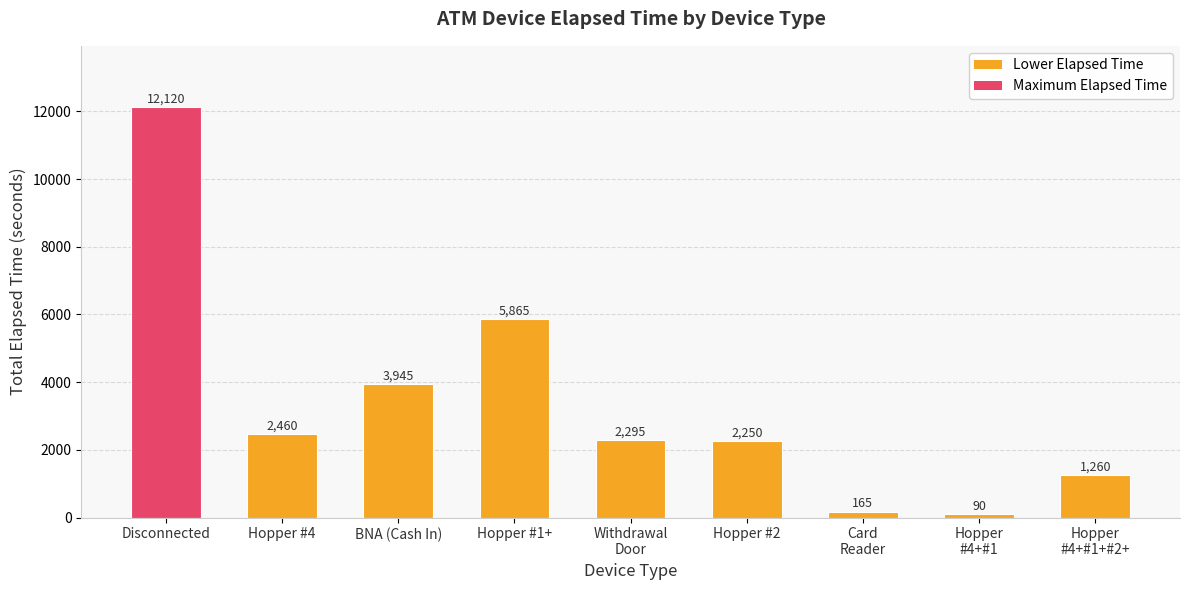

Rank the categories by value from highest to lowest.

Disconnected, Hopper #1+, BNA (Cash In), Hopper #4, Withdrawal
Door, Hopper #2, Hopper
#4+#1+#2+, Card
Reader, Hopper
#4+#1